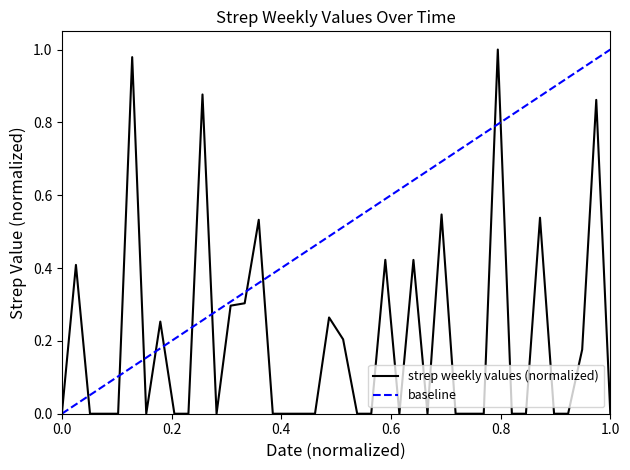

Count the number of categories in the chart.

40